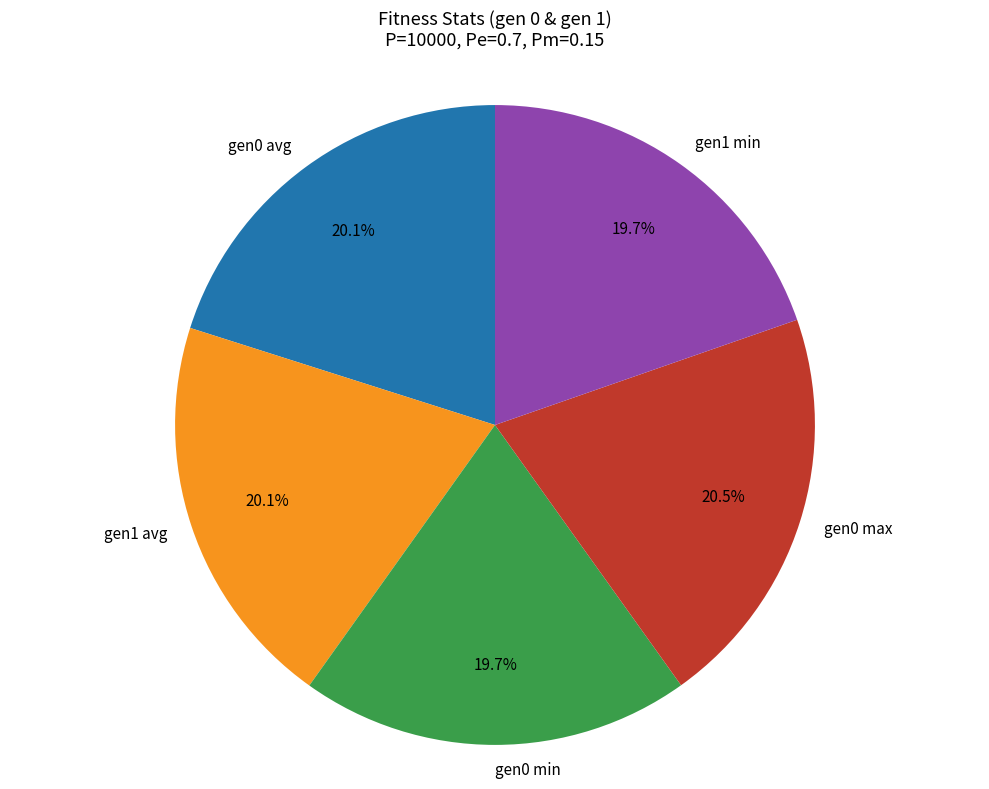

How much of the chart is everything except gen1 min?

80.3%